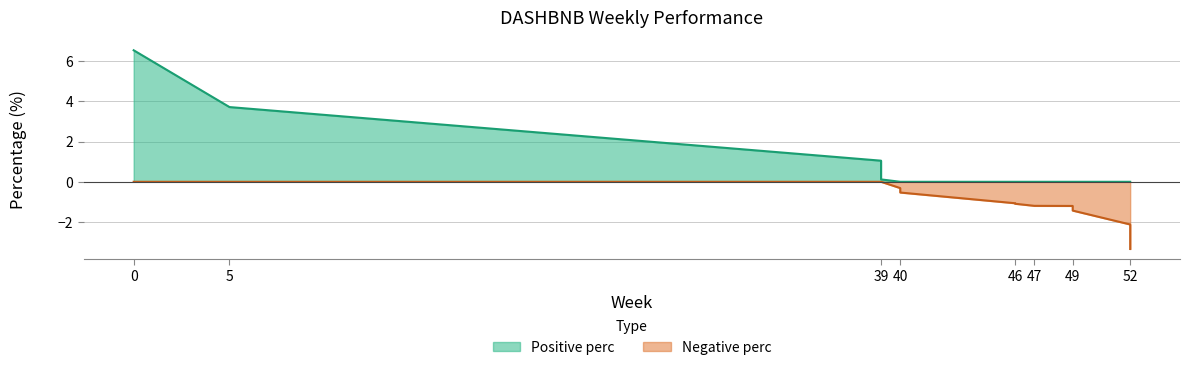

The value at 52 is -2.1. True or false?

True